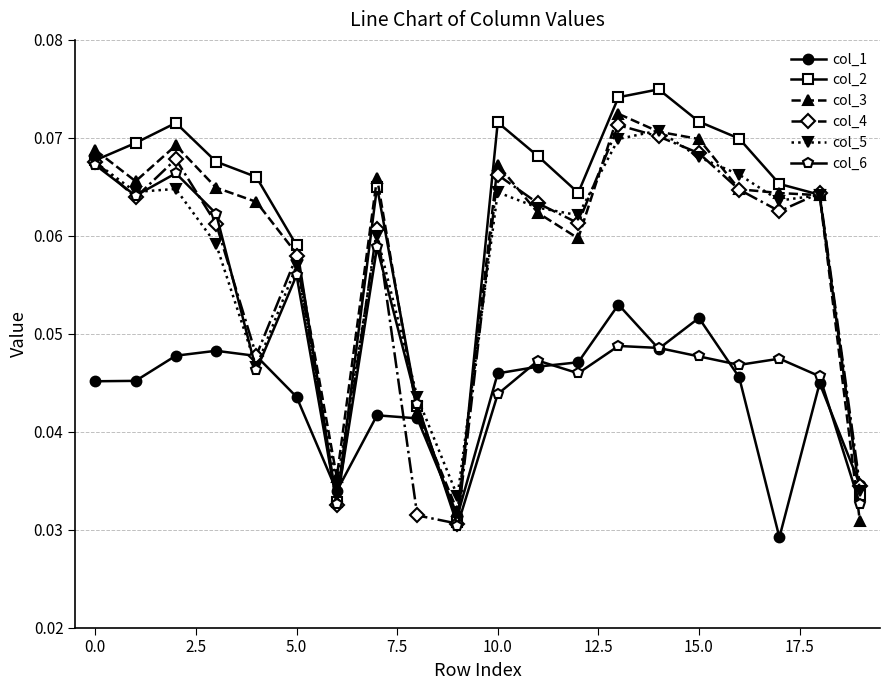

True or false: col_3 and col_4 cross at least once.

True